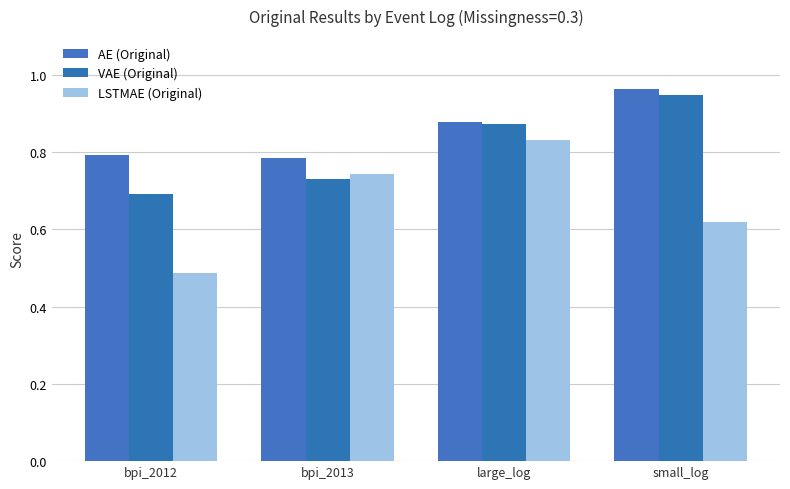

List the series in order of their overall mean, lowest first.

LSTMAE (Original), VAE (Original), AE (Original)